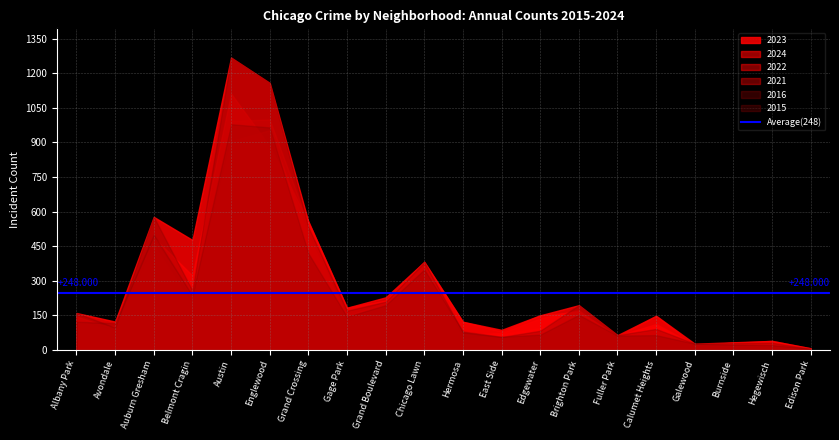

True or false: 2023 and 2021 cross at least once.

True